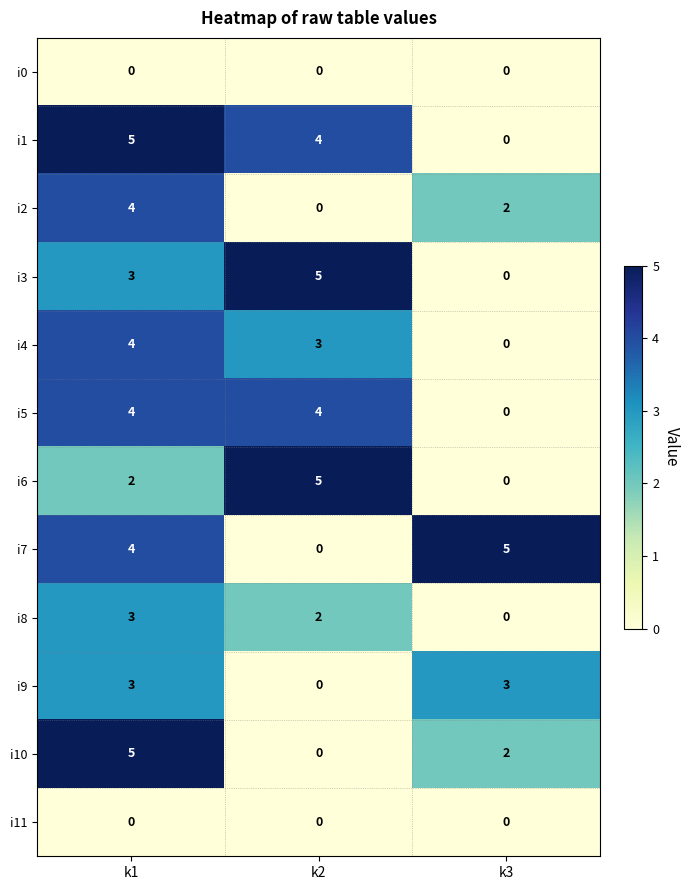

The i3 series shows 5 at k2. True or false?

True